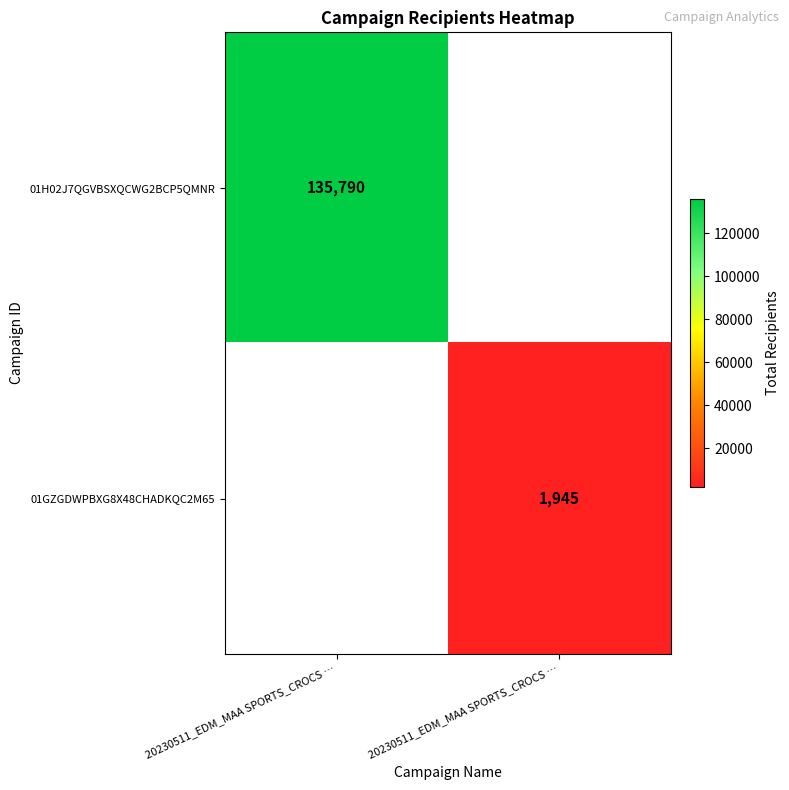

Where is 01GZGDWPBXG8X48CHADKQC2M65 nearest to the value 972?

20230511_EDM_MAA SPORTS_CROCS …